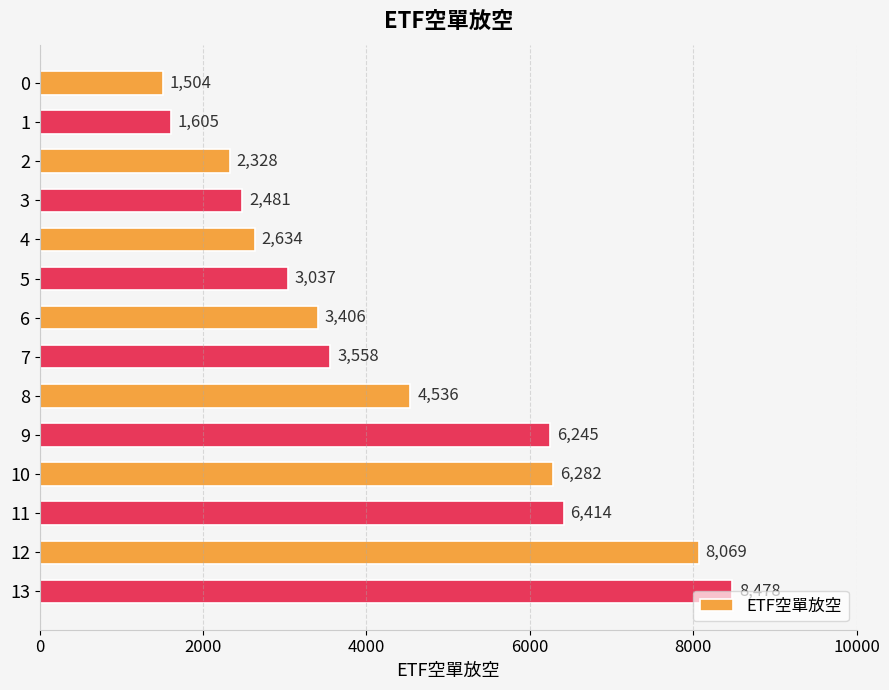

What is the value of the 1st bar from the top?

1504